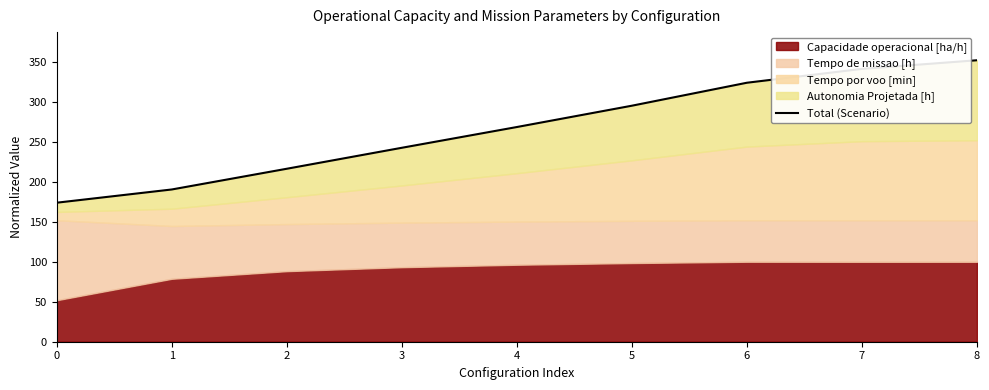

List the labels in order of value, largest first.

8, 7, 6, 5, 4, 3, 2, 1, 0